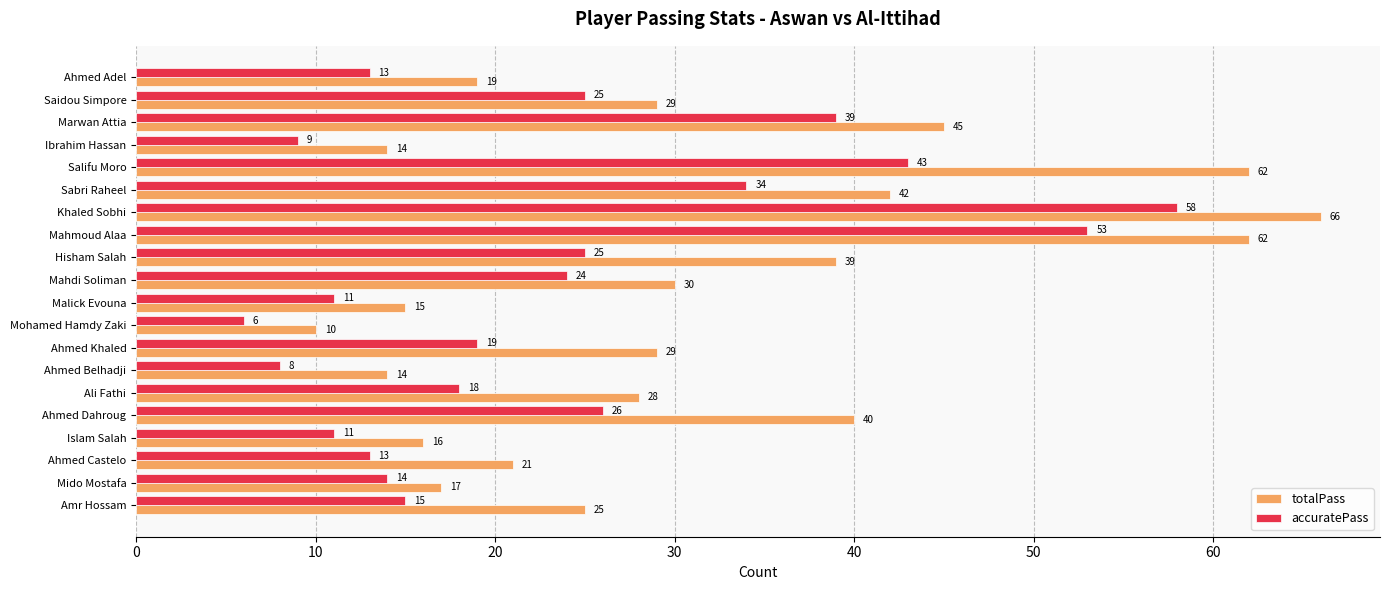

Is it true that accuratePass equals 58 at Khaled Sobhi?

True